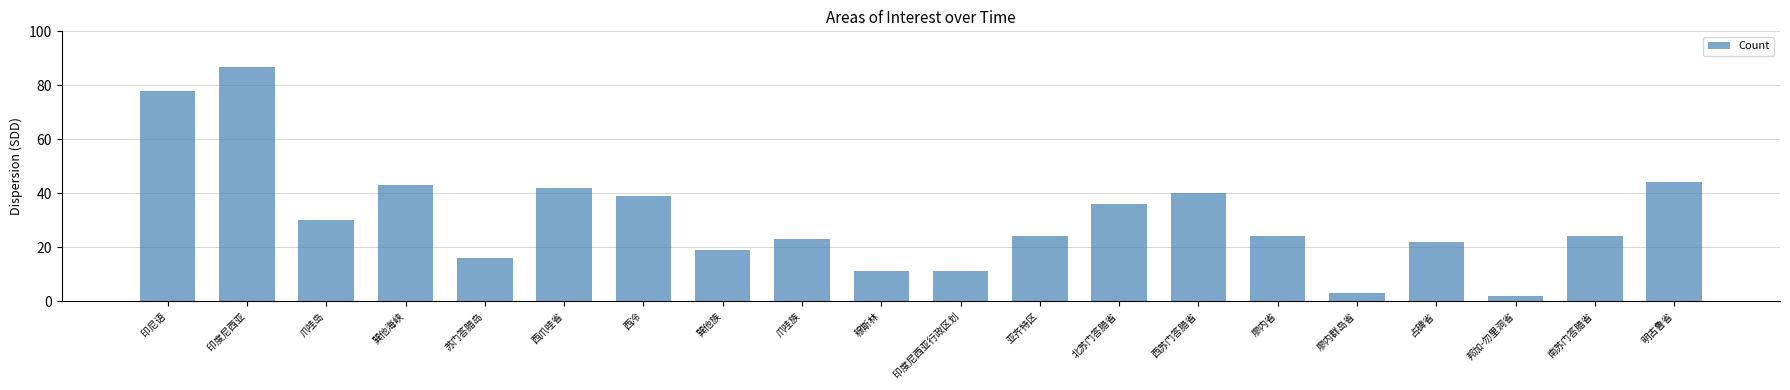

What position from the right is 明古鲁省?

1